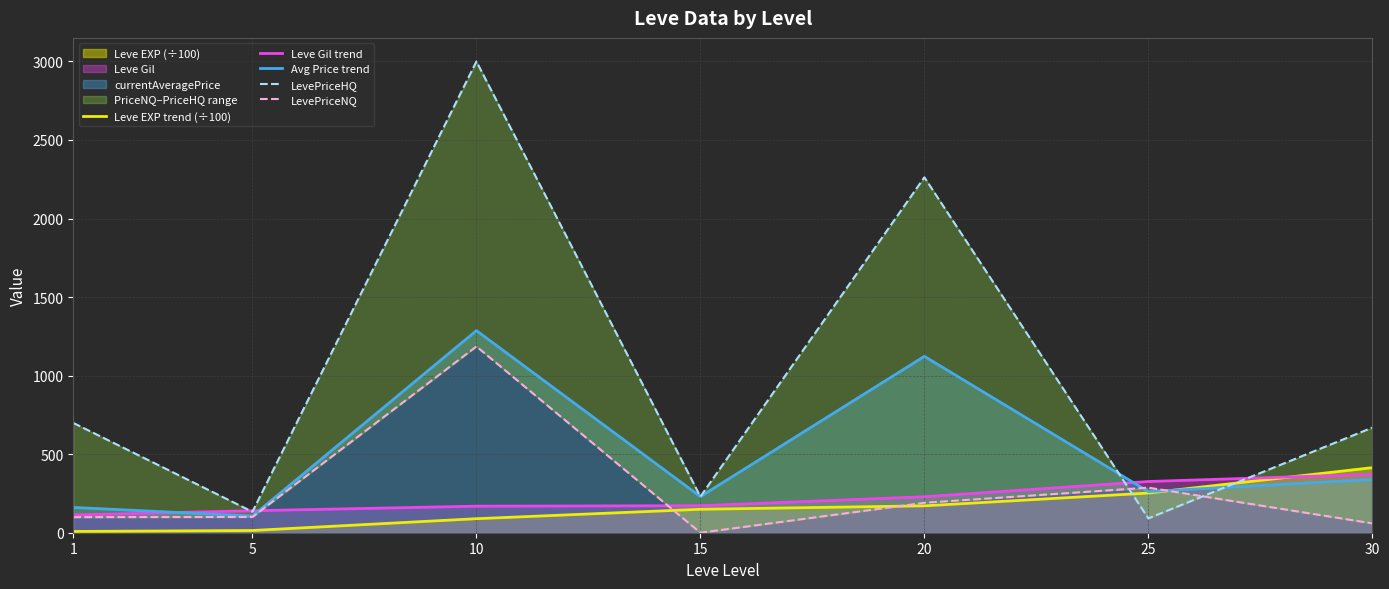

Rank the categories by Leve EXP trend (÷100) value from highest to lowest.

30, 25, 20, 15, 10, 5, 1